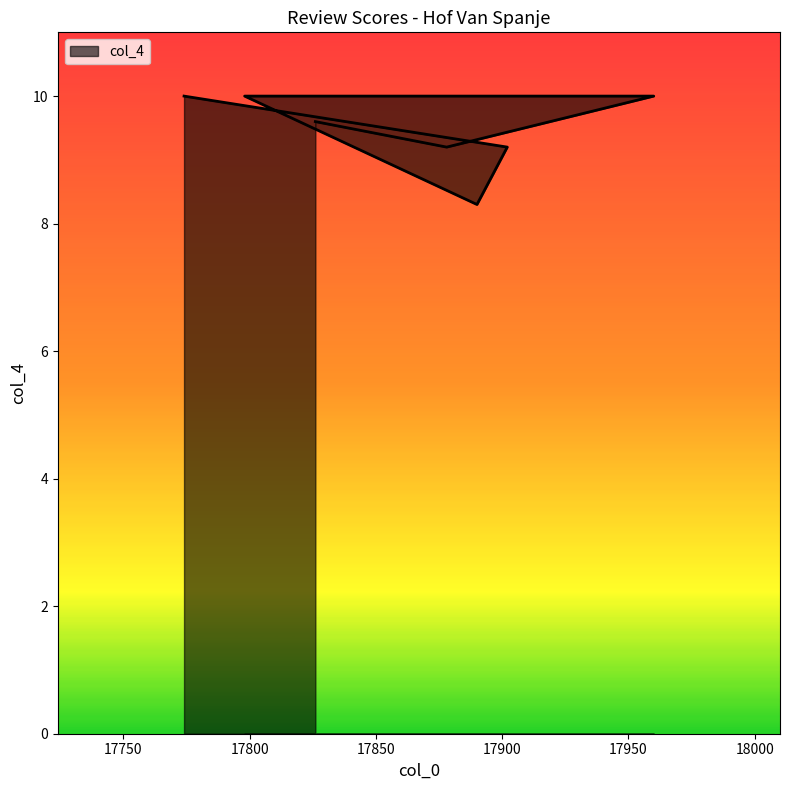

Which has a higher value, 17960 or 17798?

17960